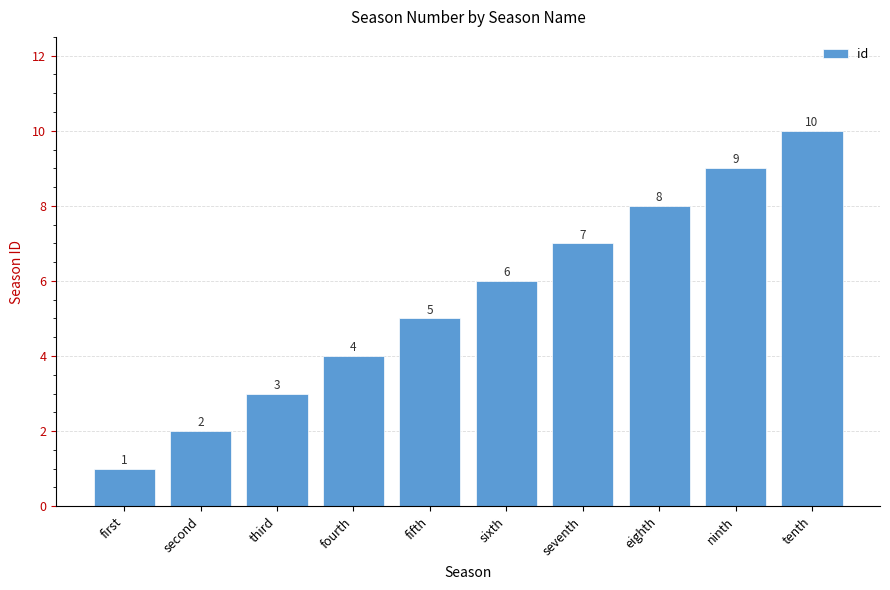

Rank the categories by value from lowest to highest.

first, second, third, fourth, fifth, sixth, seventh, eighth, ninth, tenth